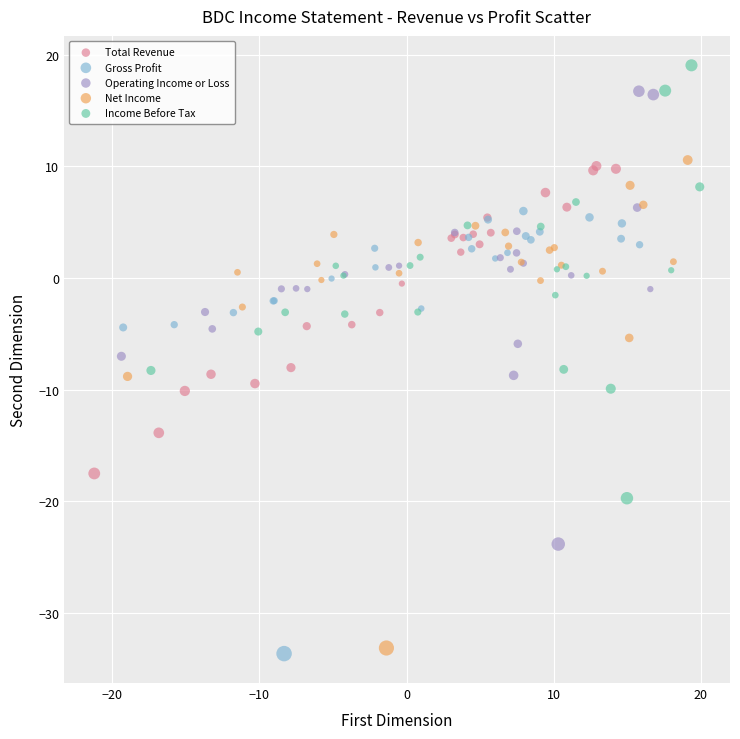

Which series reaches the maximum Y coordinate?

Income Before Tax